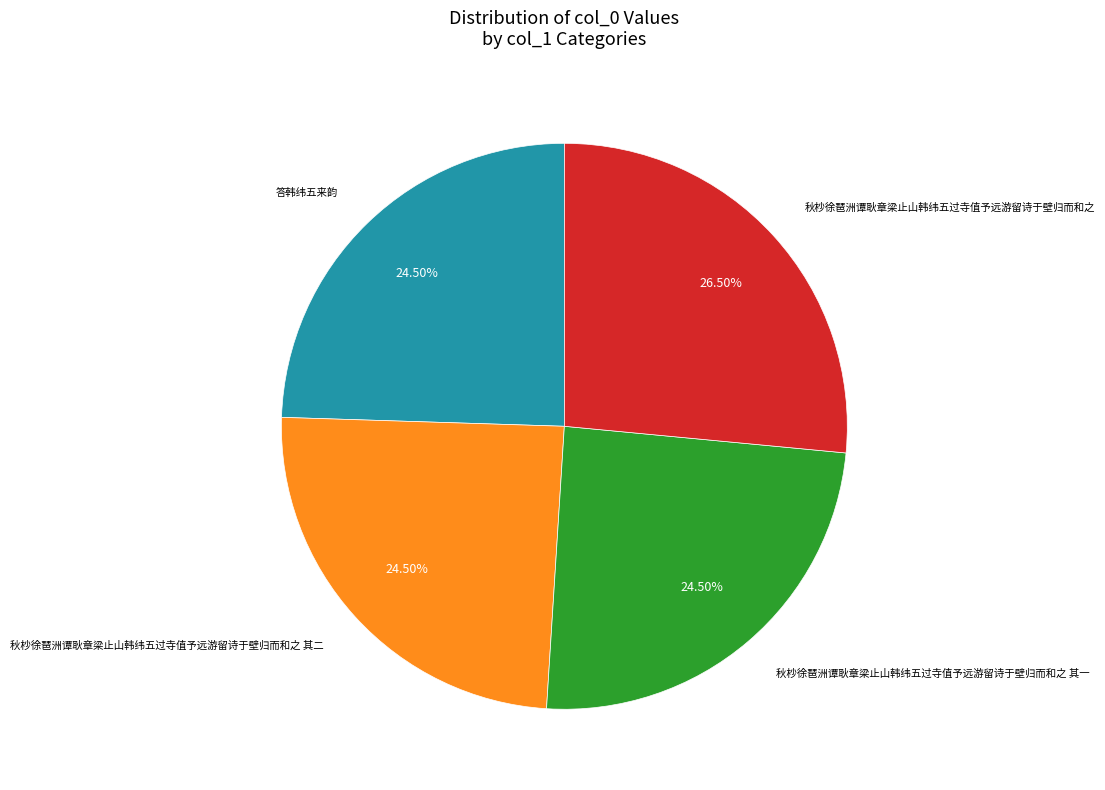

Count the number of slices in the pie.

4